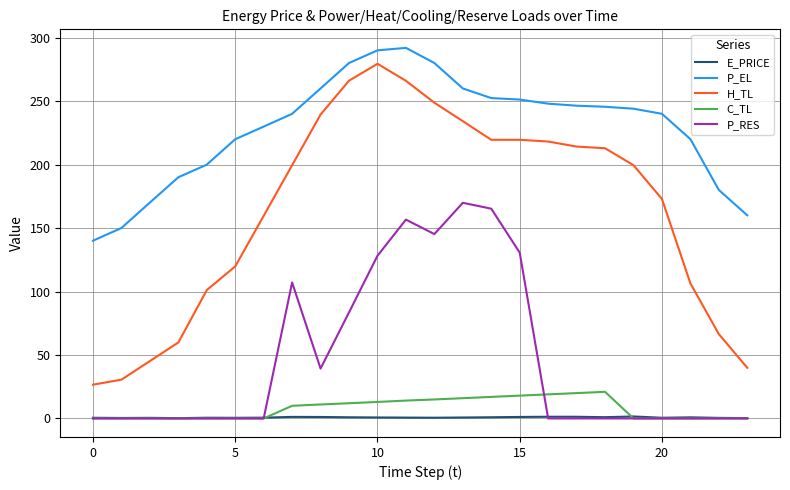

Which series has the largest range (max minus min)?

H_TL